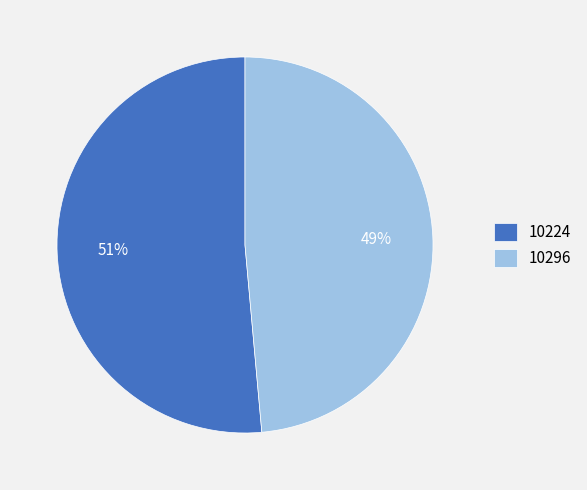

True or false: 10296 accounts for 62% of the total.

False